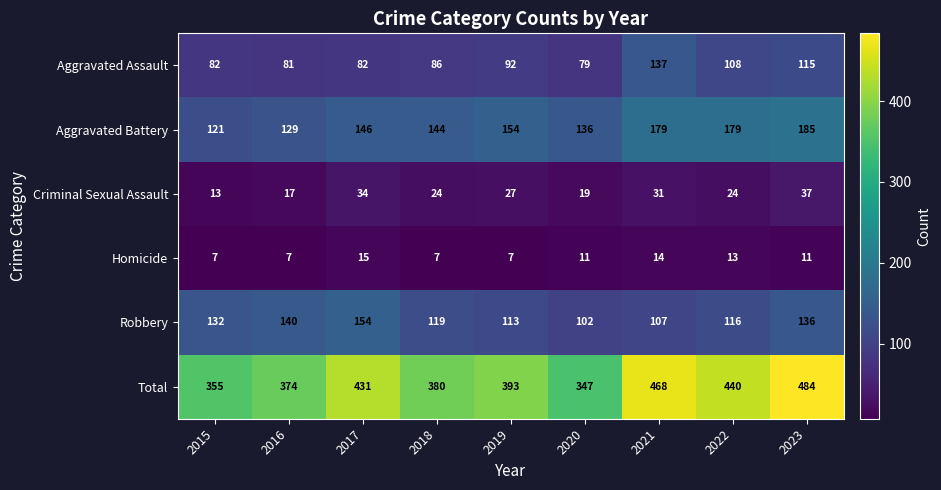

Between 2015 and 2020, which series saw the biggest shift?

Robbery